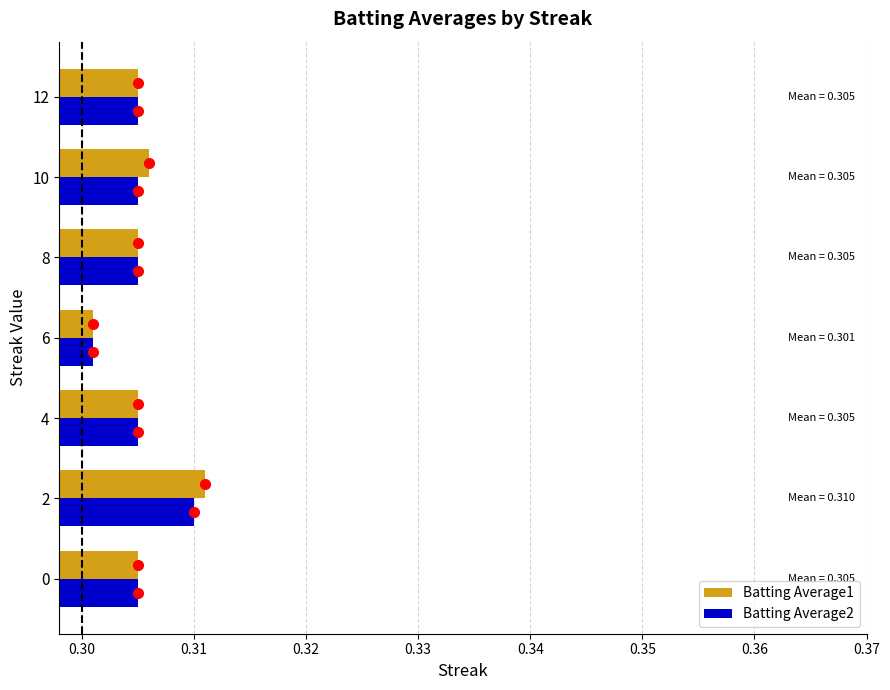

What is the sum of all Batting Average2 values?

2.1